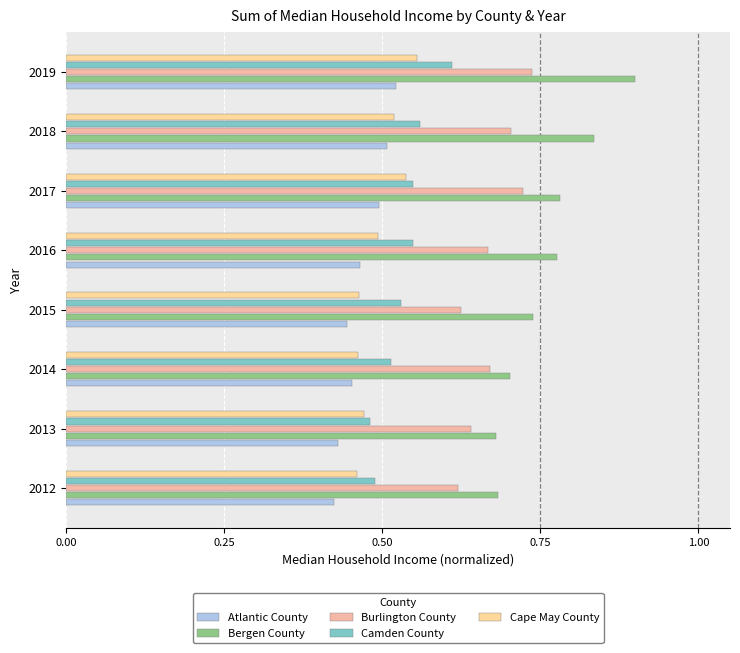

How many series are shown in this chart?

5